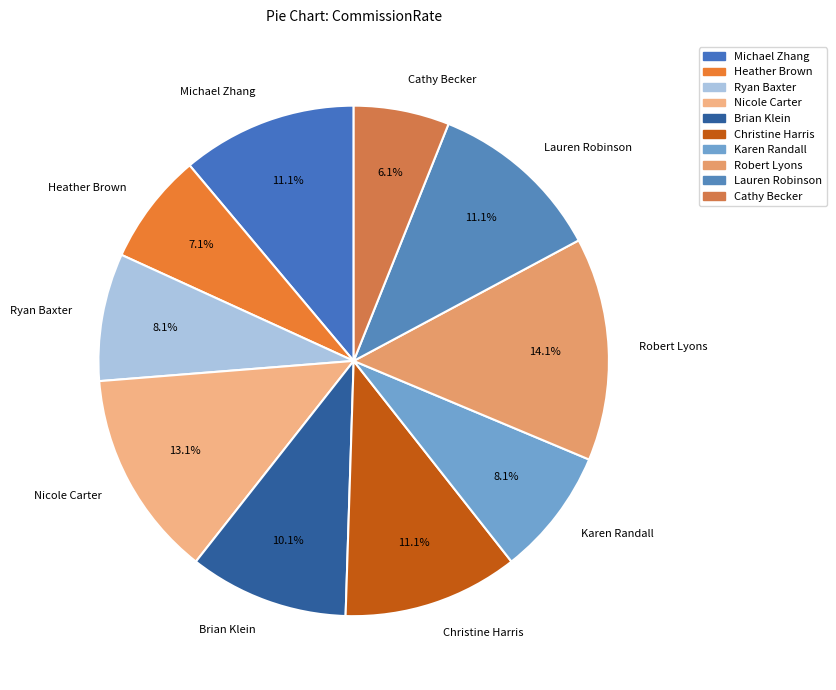

How much of the chart is everything except Nicole Carter?

86.9%